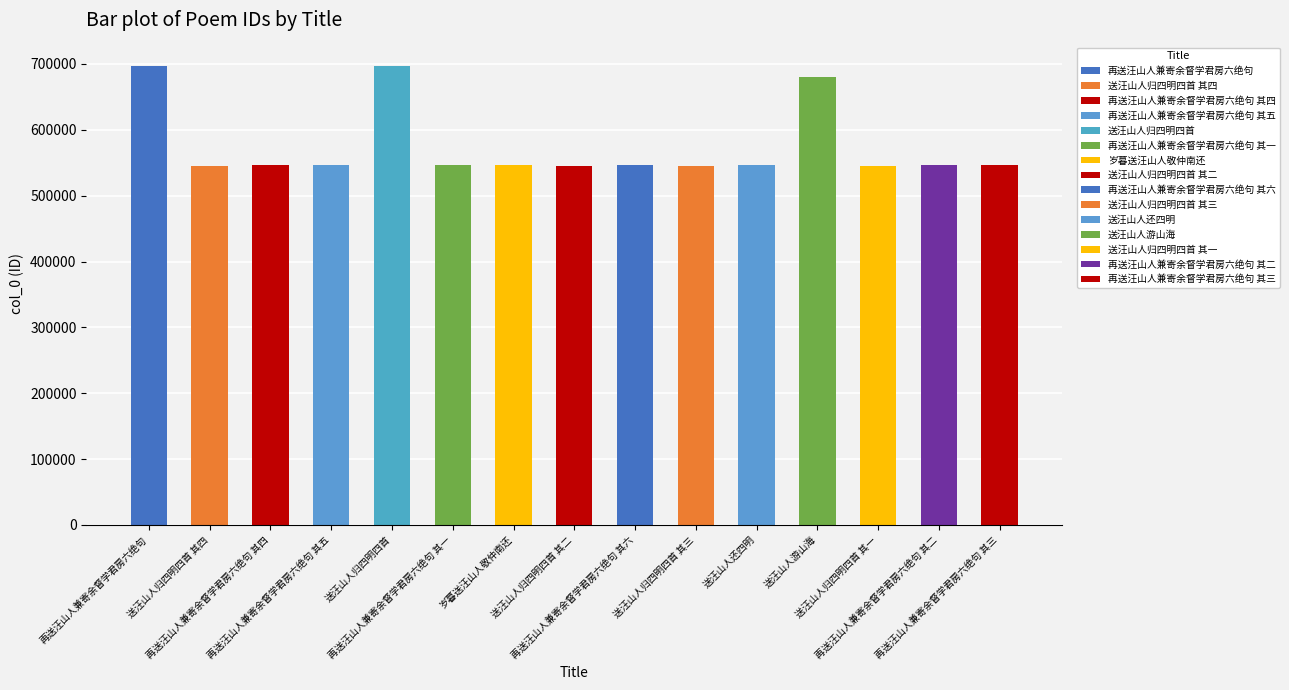

Rank the categories by value from lowest to highest.

送汪山人归四明四首 其一, 送汪山人归四明四首 其二, 送汪山人归四明四首 其三, 送汪山人归四明四首 其四, 送汪山人还四明, 再送汪山人兼寄余督学君房六绝句 其一, 再送汪山人兼寄余督学君房六绝句 其二, 再送汪山人兼寄余督学君房六绝句 其三, 再送汪山人兼寄余督学君房六绝句 其四, 再送汪山人兼寄余督学君房六绝句 其五, 再送汪山人兼寄余督学君房六绝句 其六, 岁暮送汪山人敬仲南还, 送汪山人游山海, 送汪山人归四明四首, 再送汪山人兼寄余督学君房六绝句